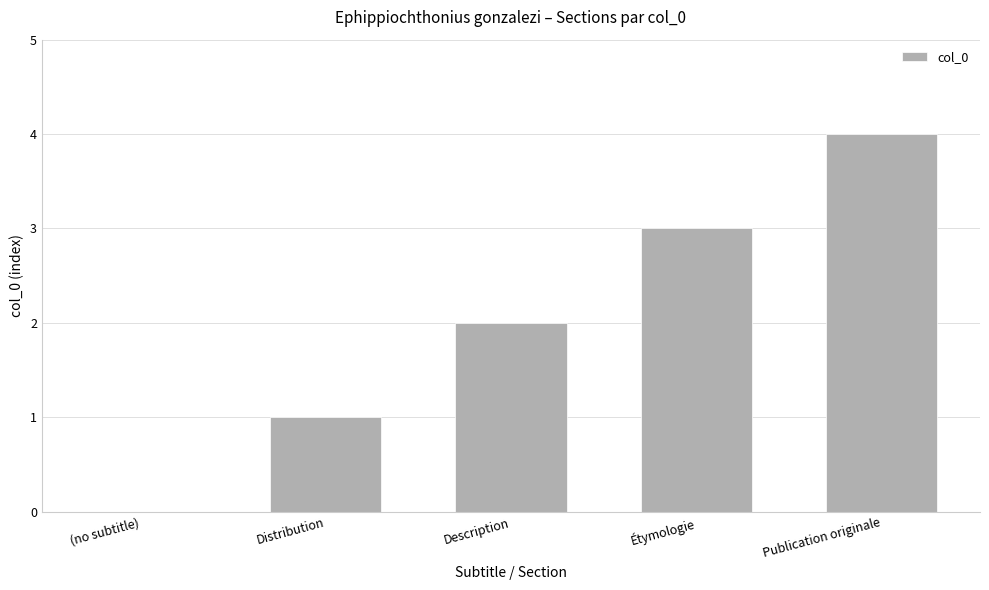

Does the chart contain stacked bars?

No